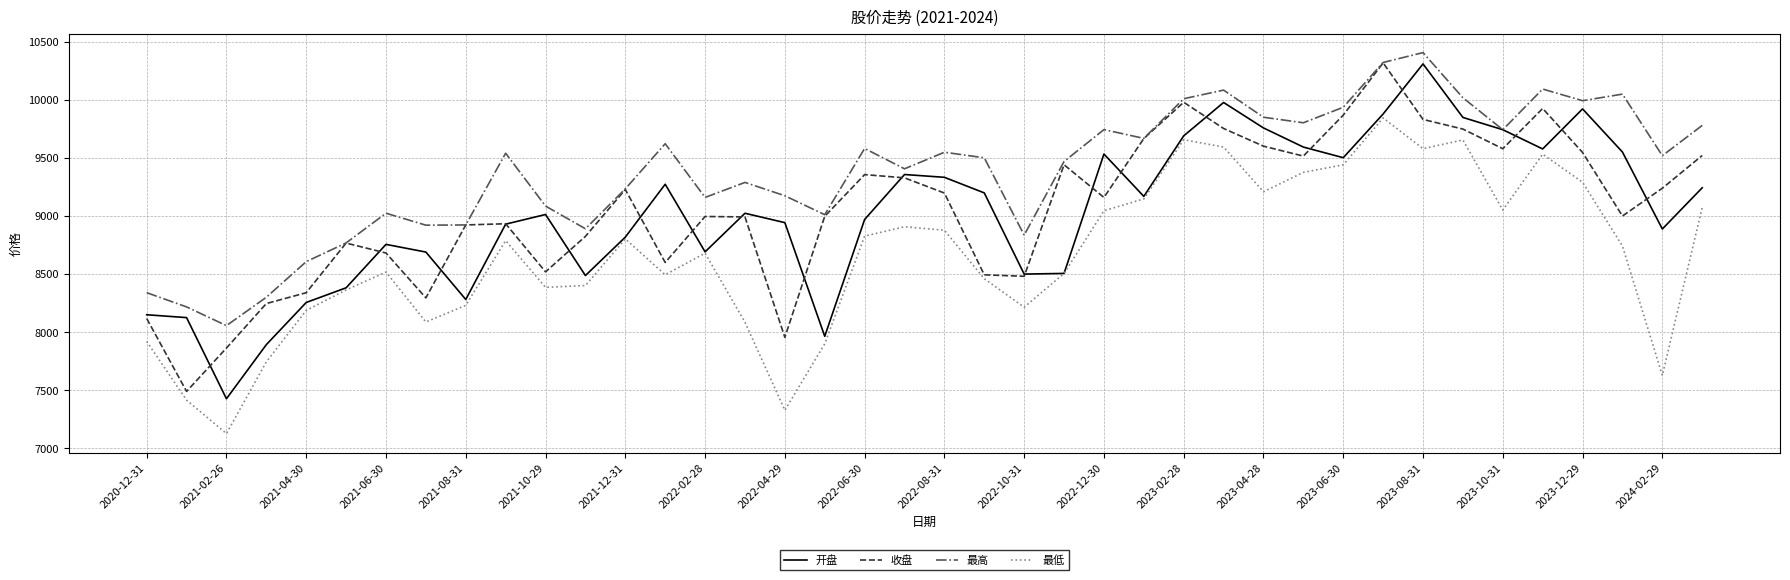

How many values in the 开盘 series exceed 9022?

20